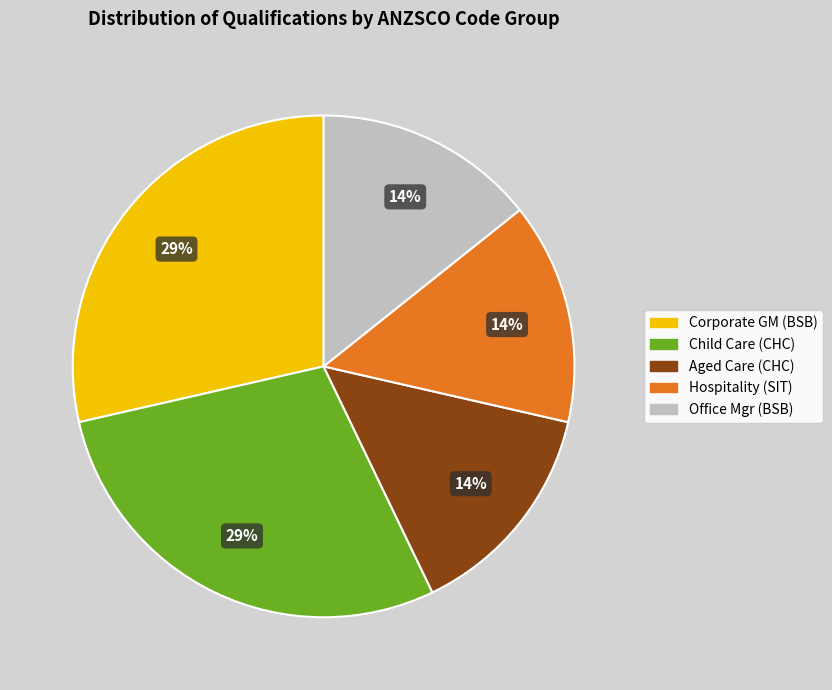

True or false: Aged Care (CHC) accounts for 6% of the total.

False